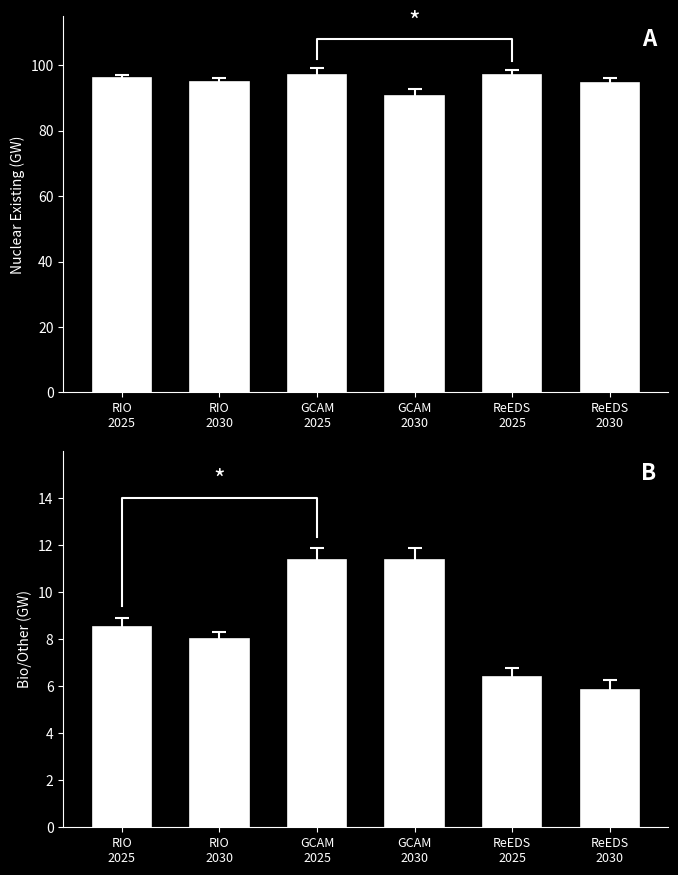

What is the total value across all series at GCAM
2025?

108.4